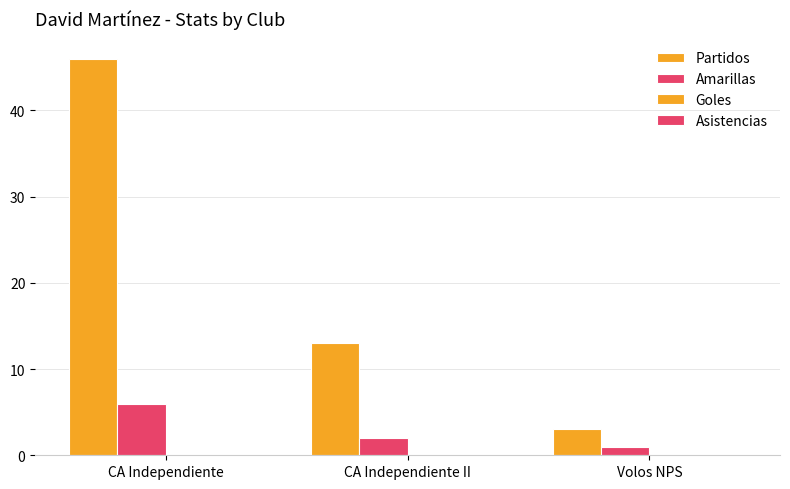

What is the label of the 1st bar from the left?

CA Independiente